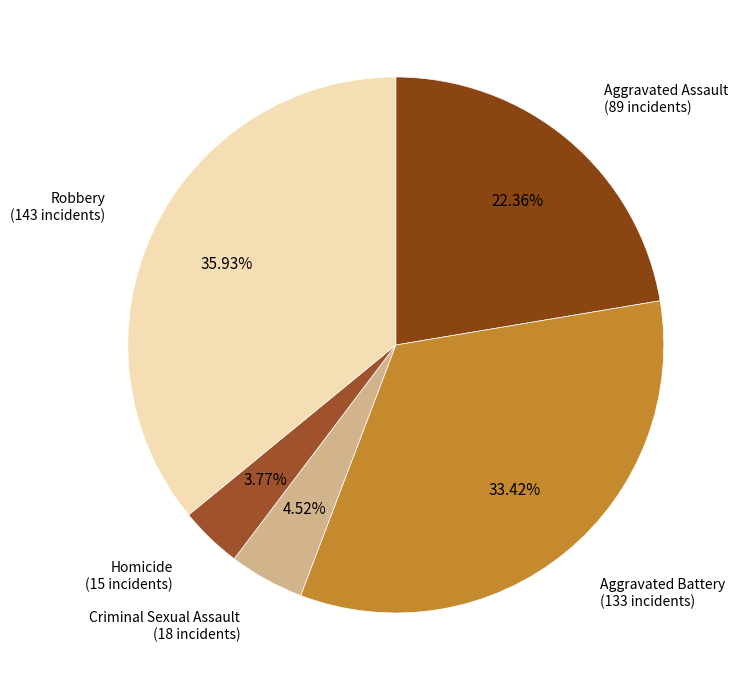

Is Homicide the majority of the pie?

No